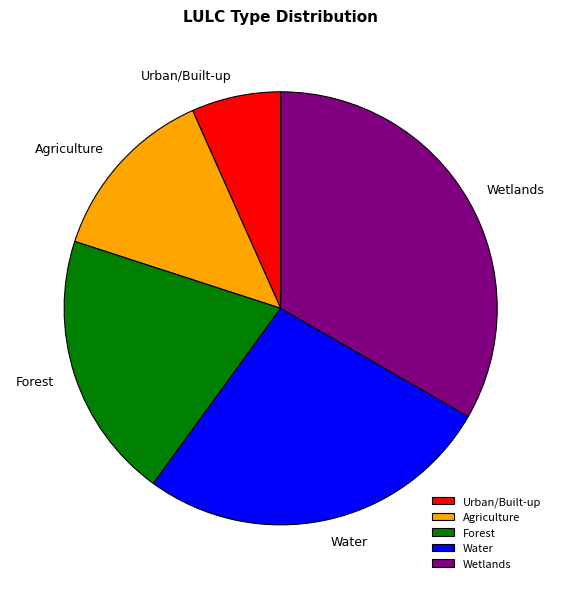

Combined, do Wetlands and Water account for over 50%?

Yes